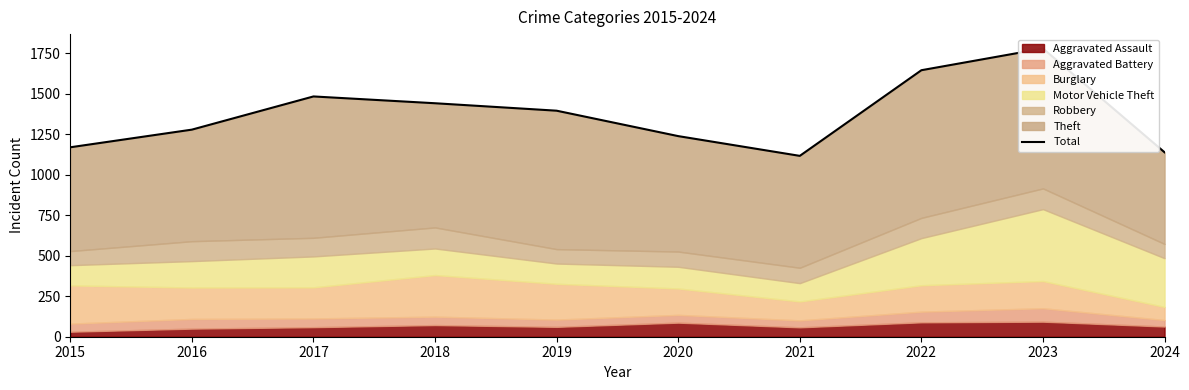

Is it true that the value at 2022 is 1646?

True